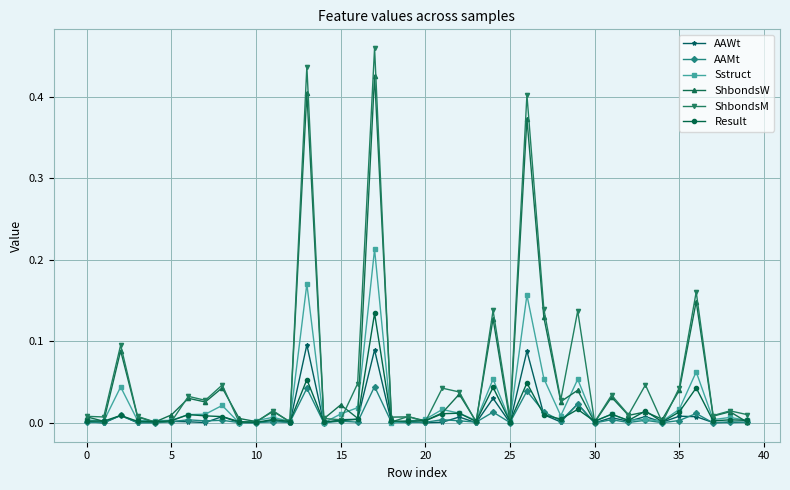

List the series in order of their peak value, highest first.

ShbondsM, ShbondsW, Sstruct, Result, AAWt, AAMt